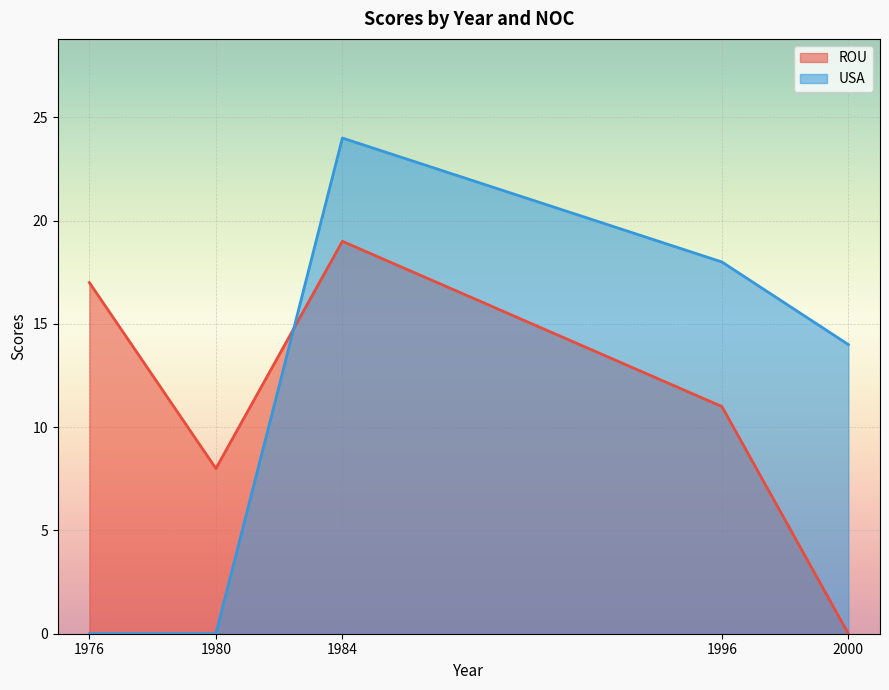

At which category does ROU reach its first local valley?

1980